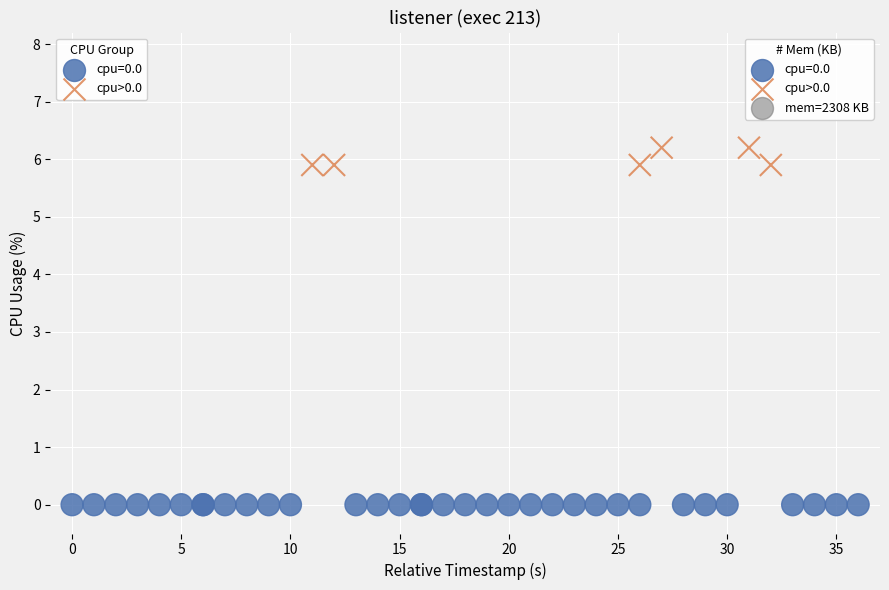

Which series reaches the maximum Y coordinate?

cpu>0.0